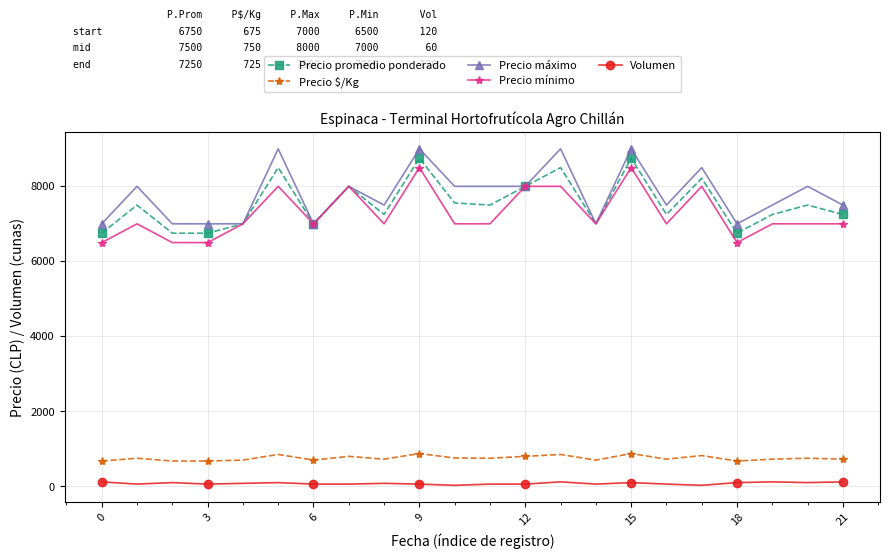

What is the highest value of the Precio $/Kg series?

875